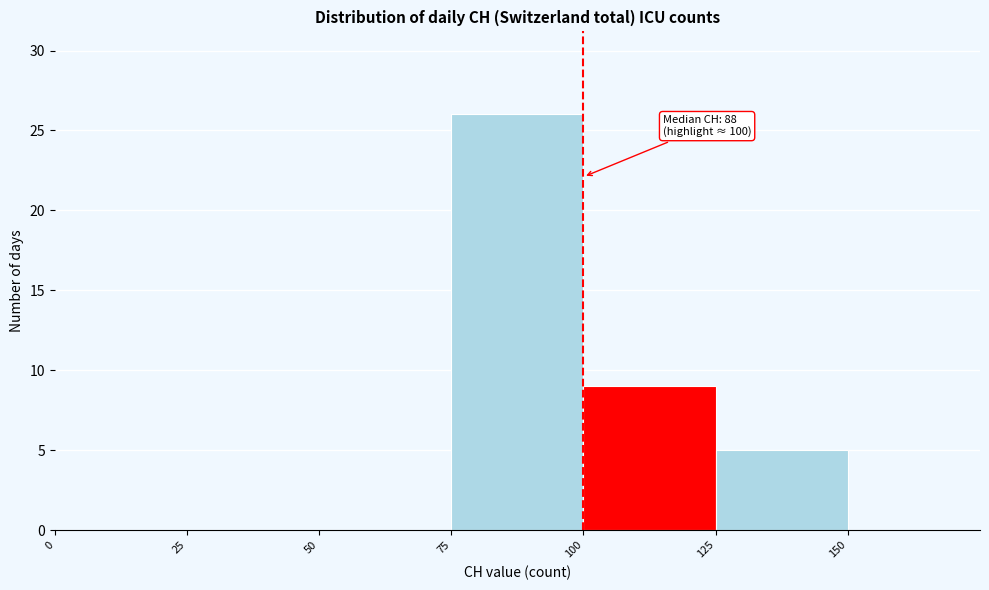

Which range on the x-axis has the tallest bar?

75 to 100